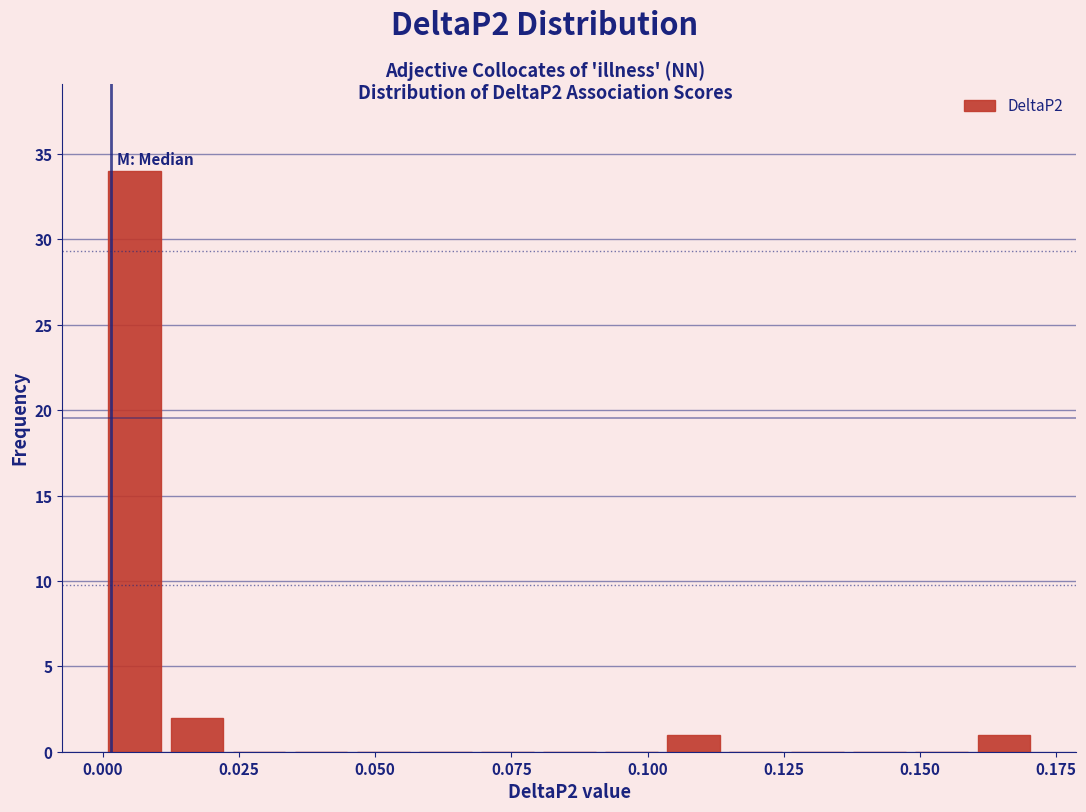

Around what value on the x-axis is the tallest bar? Give the approximate position of its centre, as read against the axis.

0.005